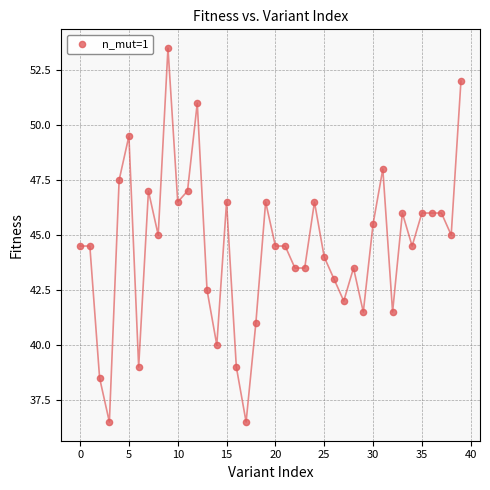

What is the range of Y values (max minus min)?

17.0